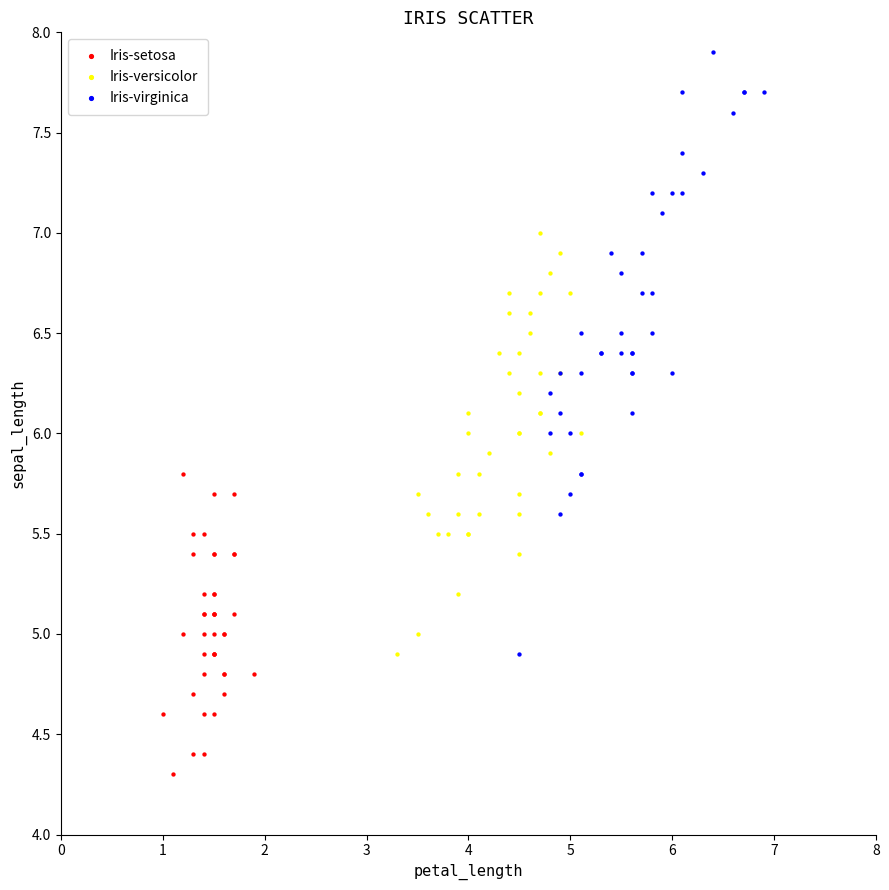

Which series contains the highest Y value?

Iris-virginica